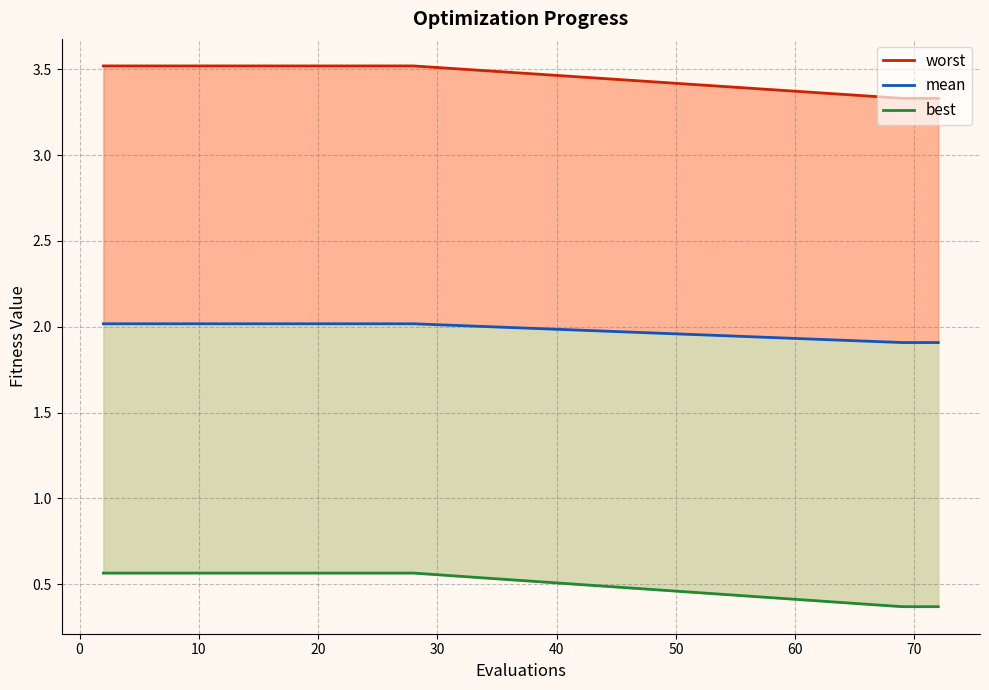

Reading left to right, transcribe all the data shown in this chart.

mean: 2.0	2.0	2.0	2.0	2.0	2.0	2.0	2.0	2.0	2.0	2.0	2.0	2.0	2.0	2.0	1.9	1.9	1.9
best: 3.5	3.5	3.5	3.5	3.5	3.5	3.5	3.5	3.5	3.5	3.5	3.5	3.5	3.5	3.5	3.3	3.3	3.3
worst: 0.6	0.6	0.6	0.6	0.6	0.6	0.6	0.6	0.6	0.6	0.6	0.6	0.6	0.6	0.6	0.4	0.4	0.4